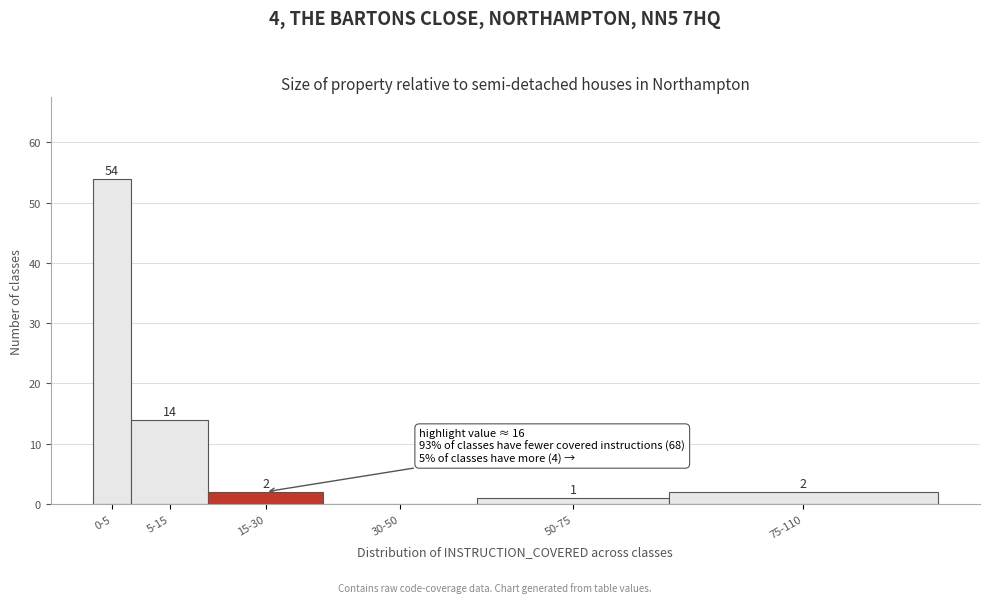

Reading right to left, transcribe all the data shown in this chart.

75-110=2	50-75=1	30-50=0	15-30=2	5-15=14	0-5=54